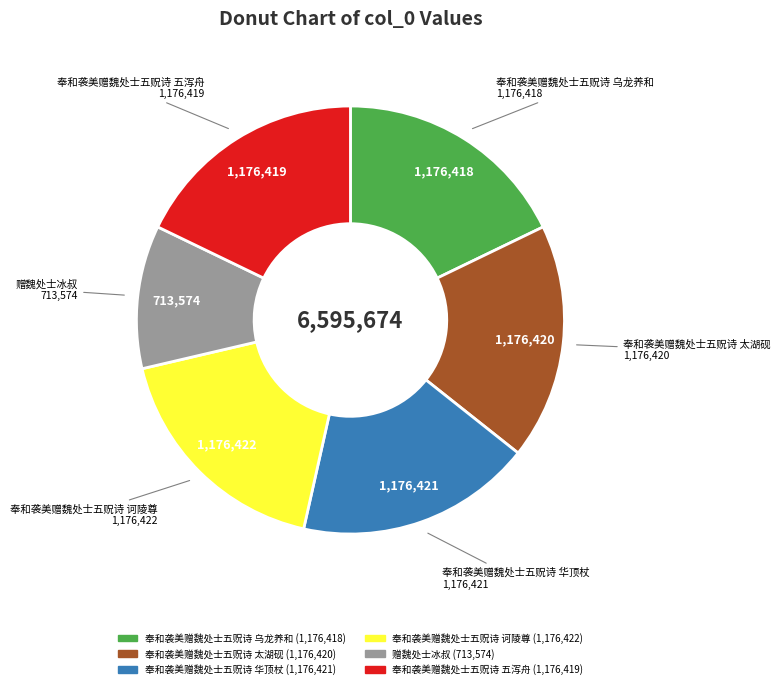

The 奉和袭美赠魏处士五贶诗 乌龙养和 slice represents 33% of the pie. True or false?

False